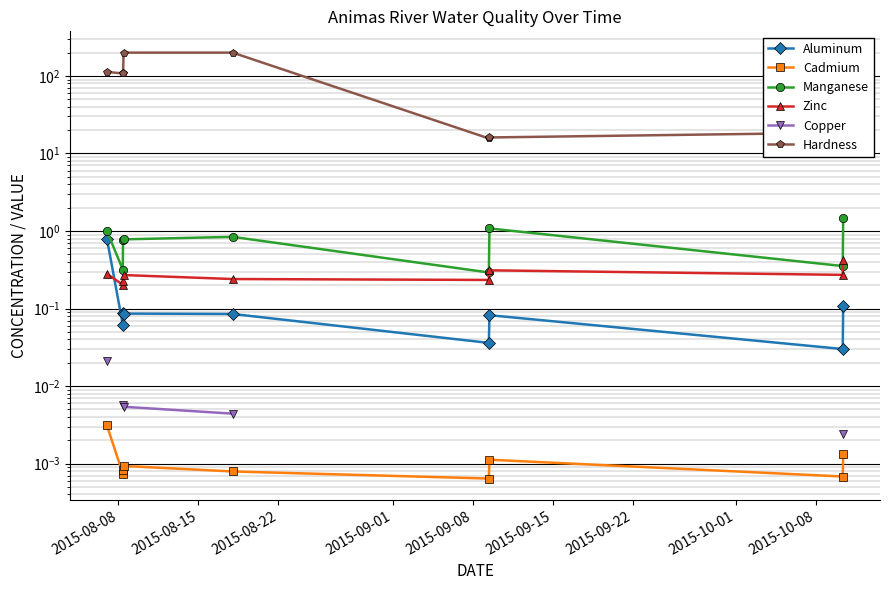

True or false: Aluminum has more than 0 interior local peaks.

True